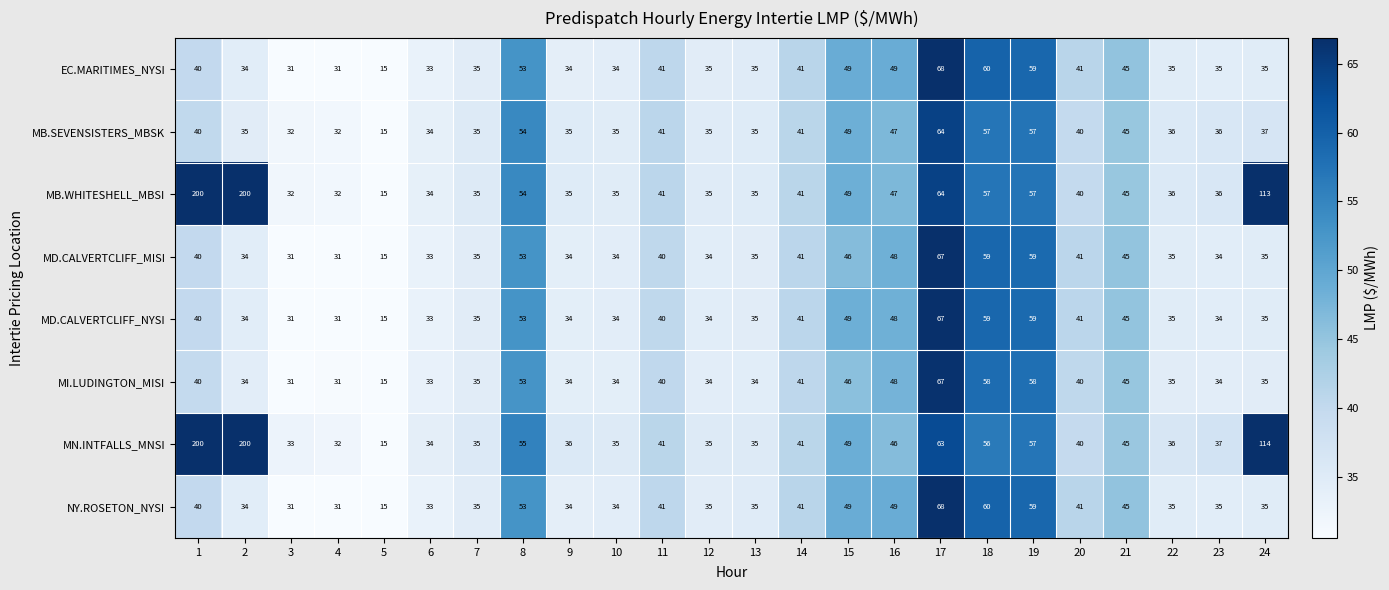

Read the MN.INTFALLS_MNSI value at 7, to the nearest 5.

35